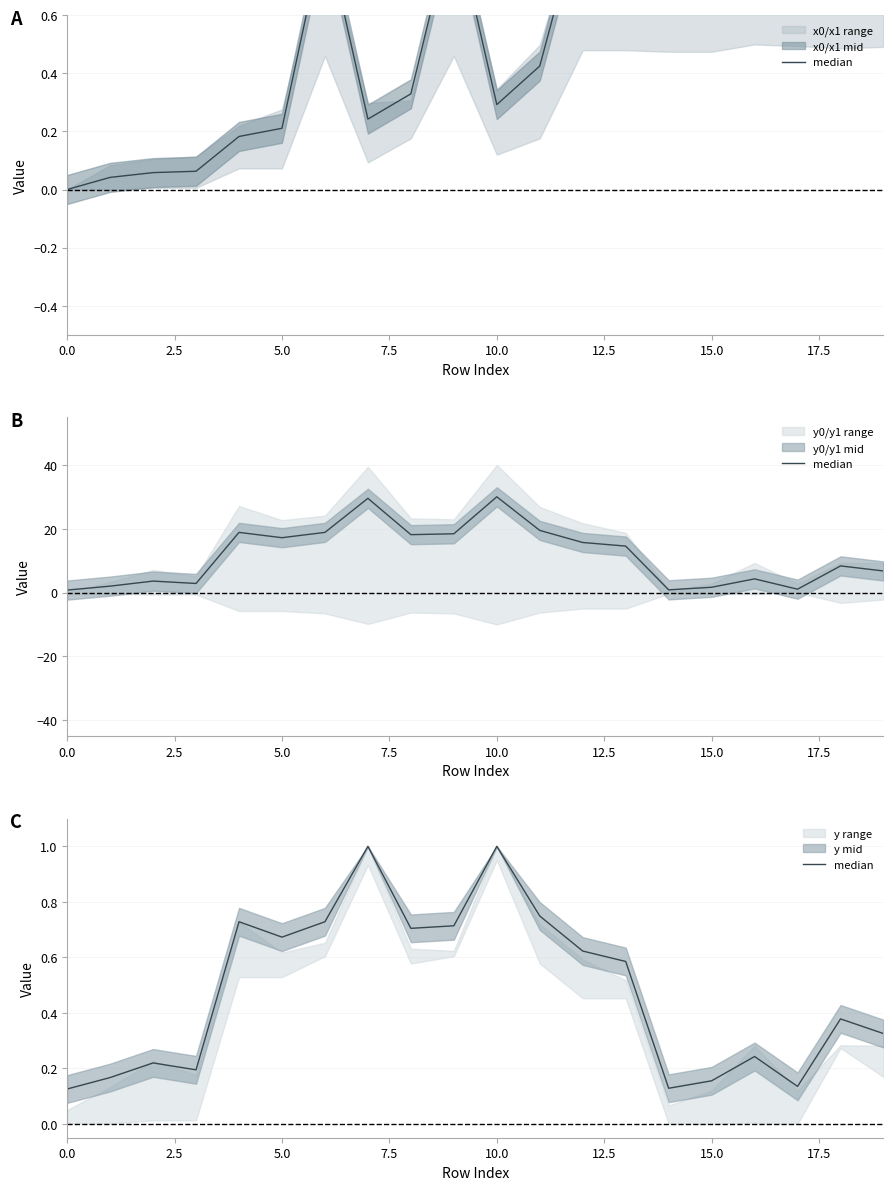

What position from the left is 13?

14